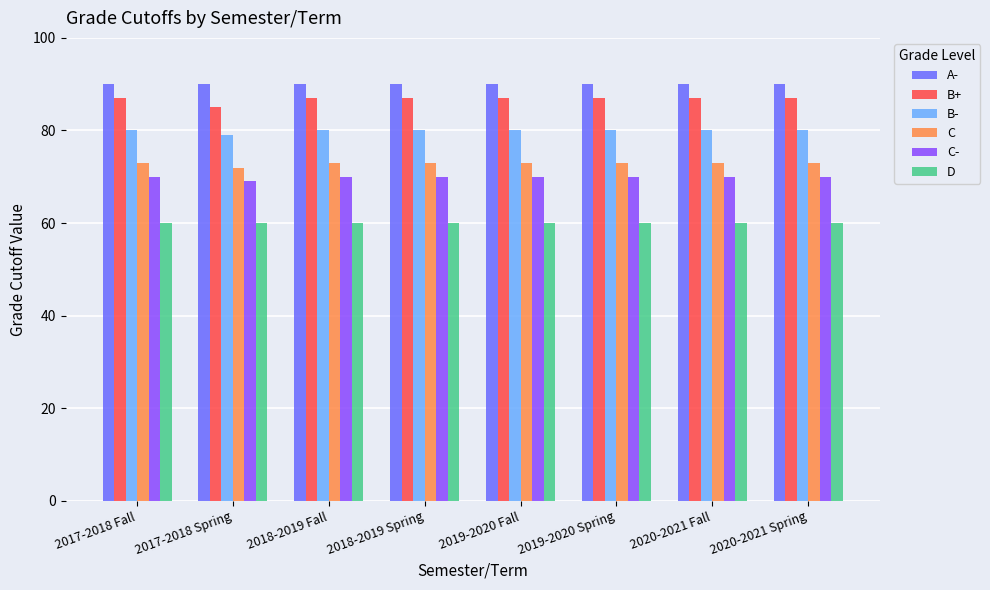

What is the total value across all series at 2020-2021 Spring?

460